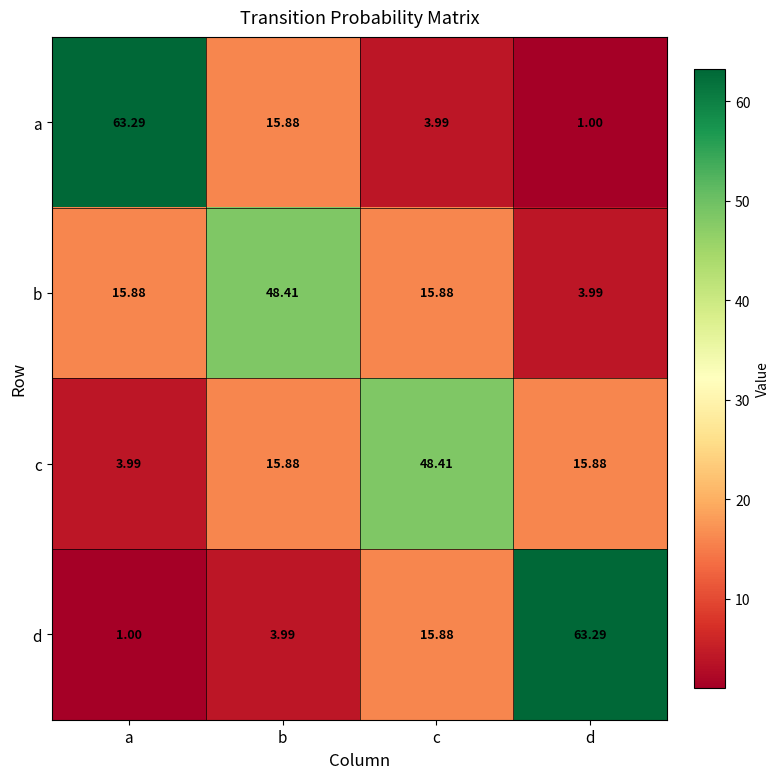

At a, list the series in order from largest to smallest.

a, b, c, d